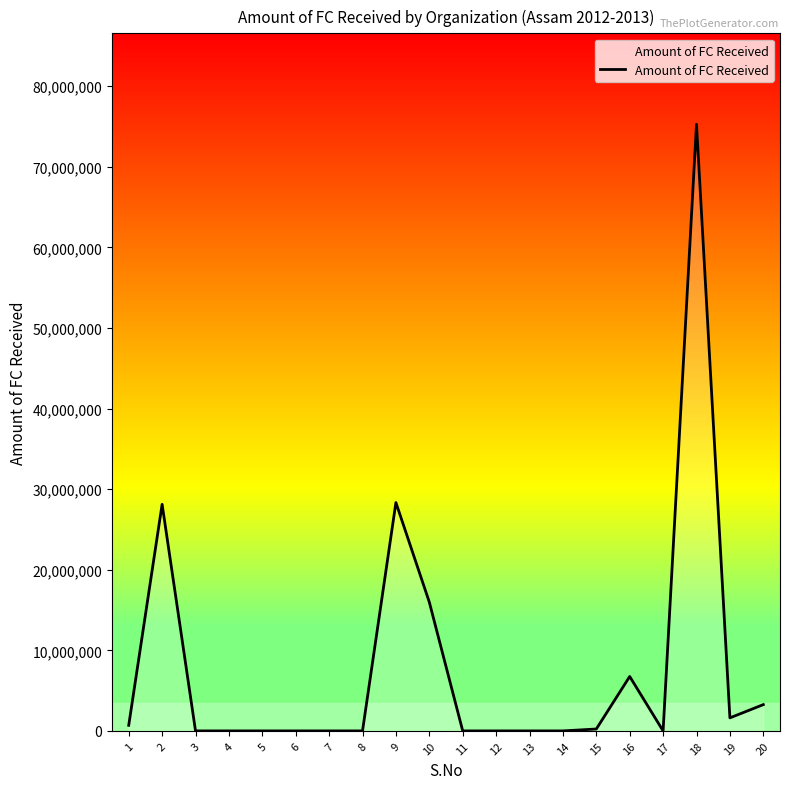

Reading left to right, list all the values displayed in this chart.

1=694492.0	2=28117866.2	3=0.0	4=0.0	5=0.0	6=0.0	7=0.0	8=0.0	9=28337886.0	10=15977779.1	11=0.0	12=0.0	13=0.0	14=0.0	15=234500.0	16=6749943.8	17=0.0	18=75274637.1	19=1617076.0	20=3260890.9